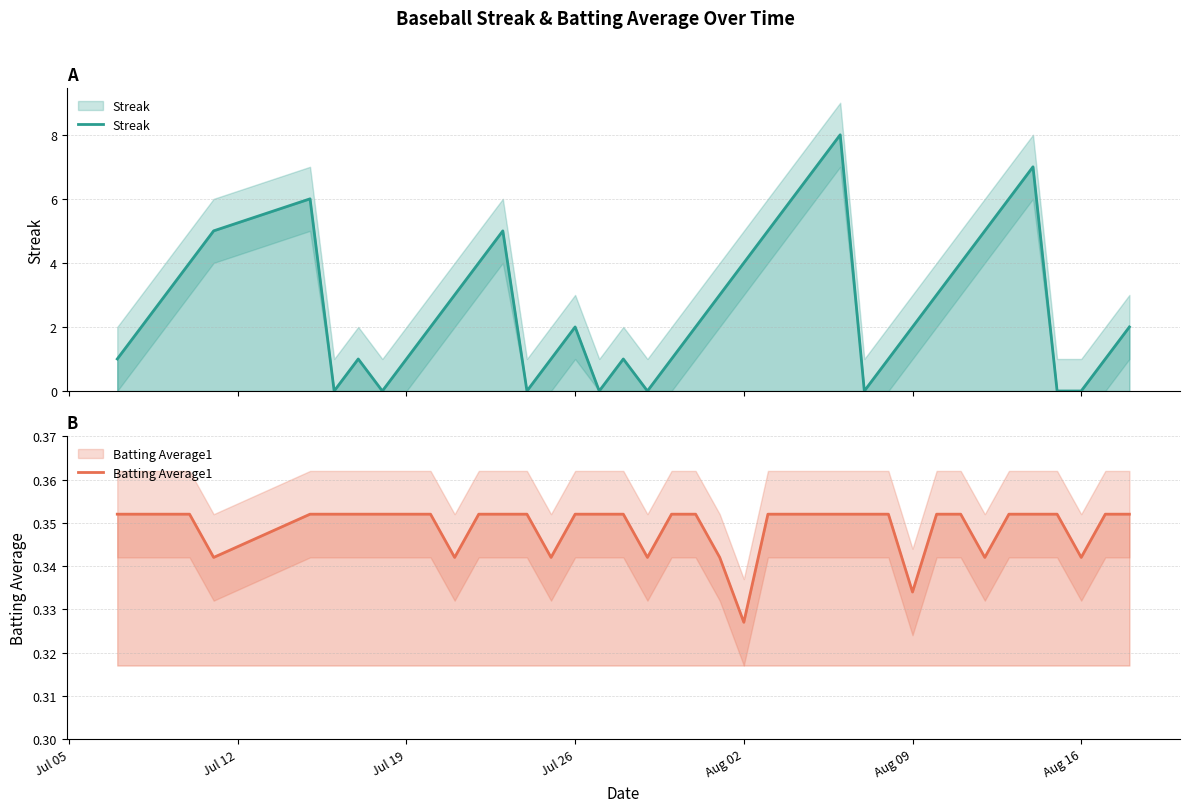

Does the chart display data point markers on the line(s)?

No